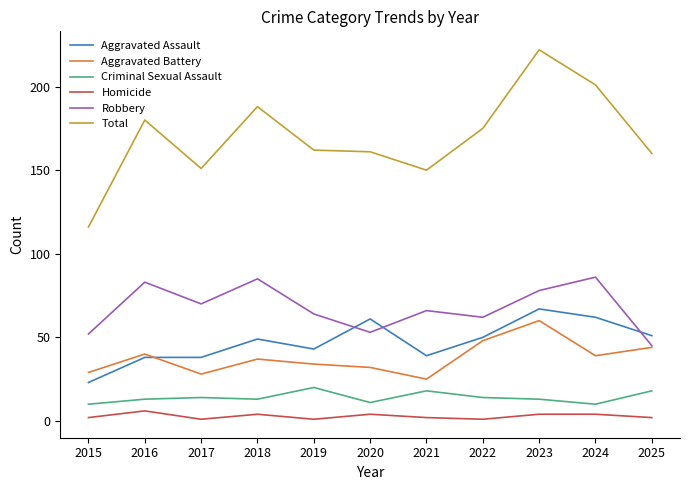

Reading left to right, list all the values displayed in this chart.

Aggravated Assault: 23	38	38	49	43	61	39	50	67	62	51
Aggravated Battery: 29	40	28	37	34	32	25	48	60	39	44
Criminal Sexual Assault: 10	13	14	13	20	11	18	14	13	10	18
Homicide: 2	6	1	4	1	4	2	1	4	4	2
Robbery: 52	83	70	85	64	53	66	62	78	86	45
Total: 116	180	151	188	162	161	150	175	222	201	160